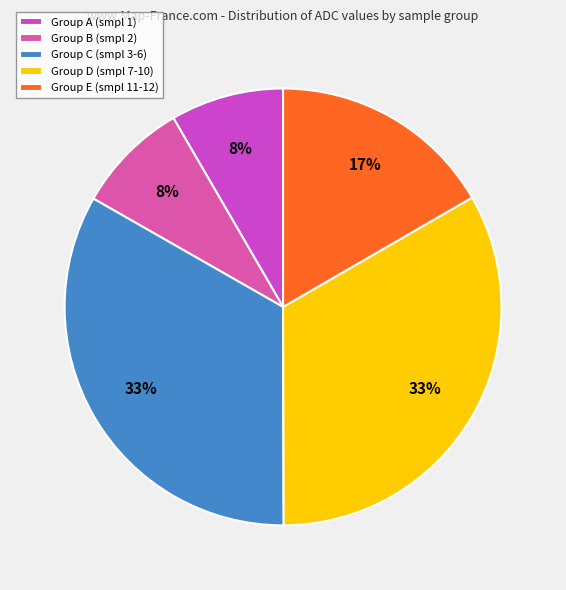

Is it true that Group C (smpl 3-6) is 33% of the pie?

True